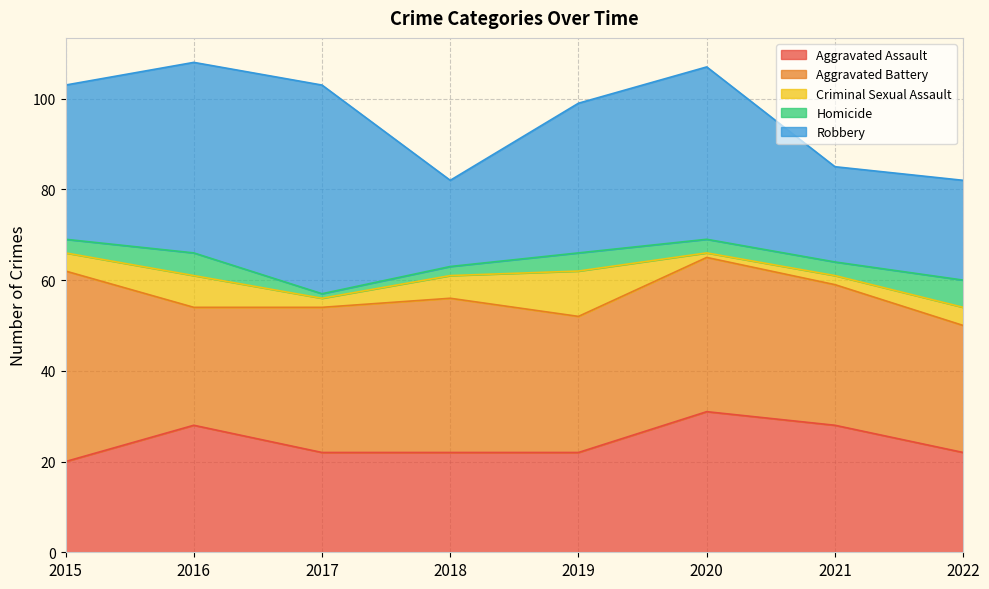

True or false: Robbery and Homicide cross at least once.

False